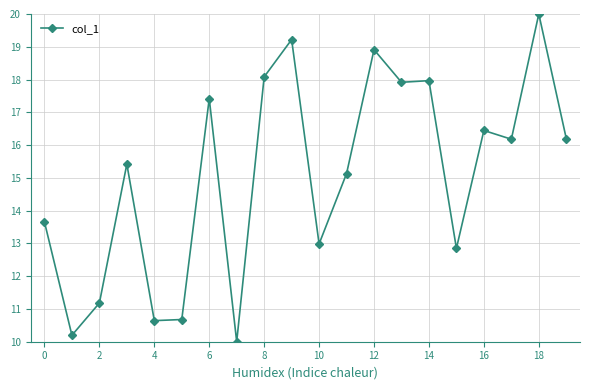

True or false: the data has more than 0 interior local peaks.

True